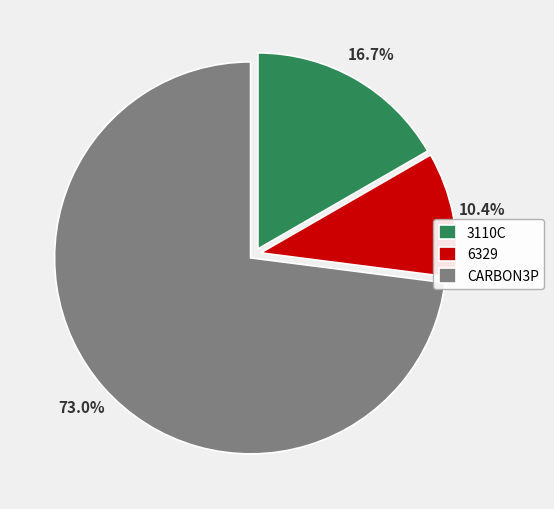

Which category accounts for the majority?

CARBON3P